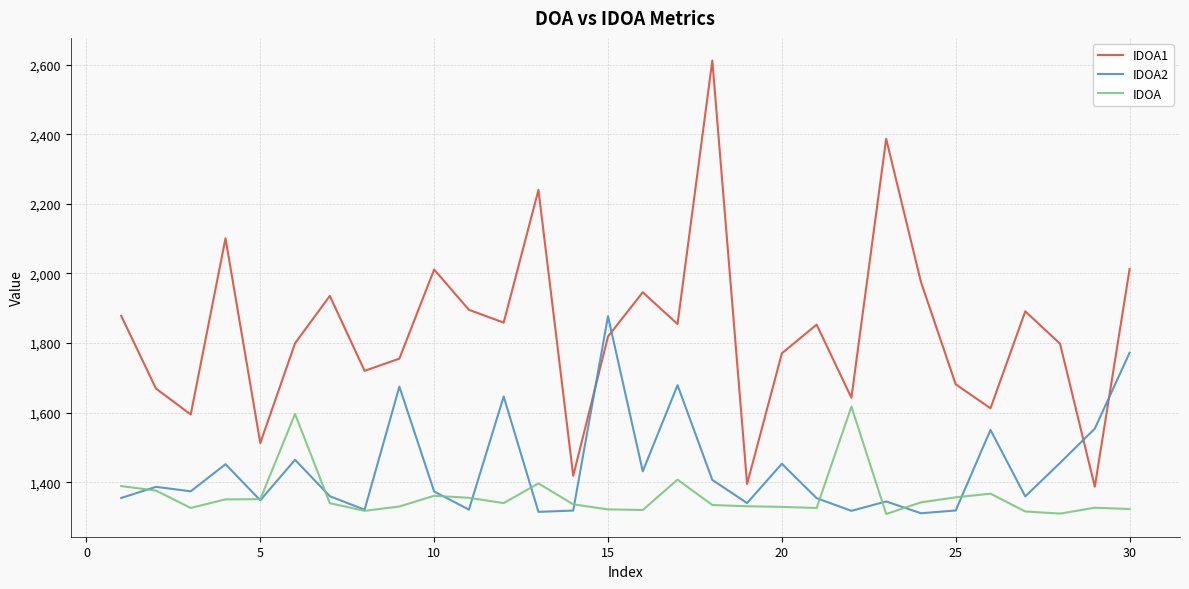

True or false: IDOA2 has more than 0 points higher than both neighbors.

True